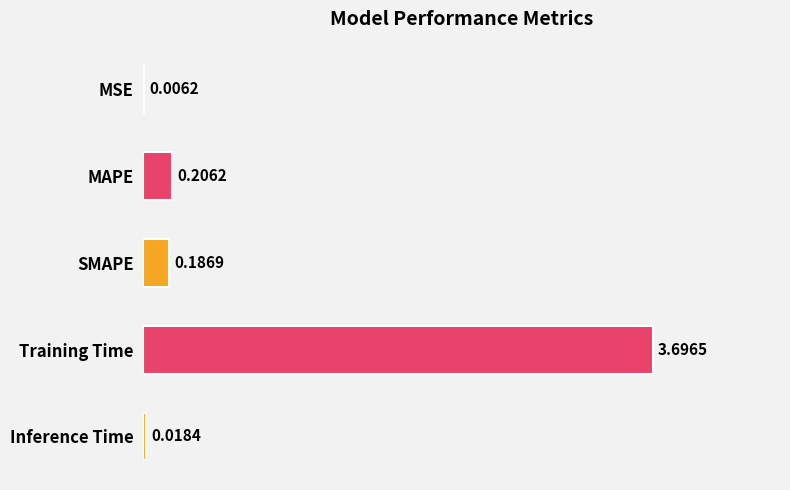

How many data points does each series have?

5